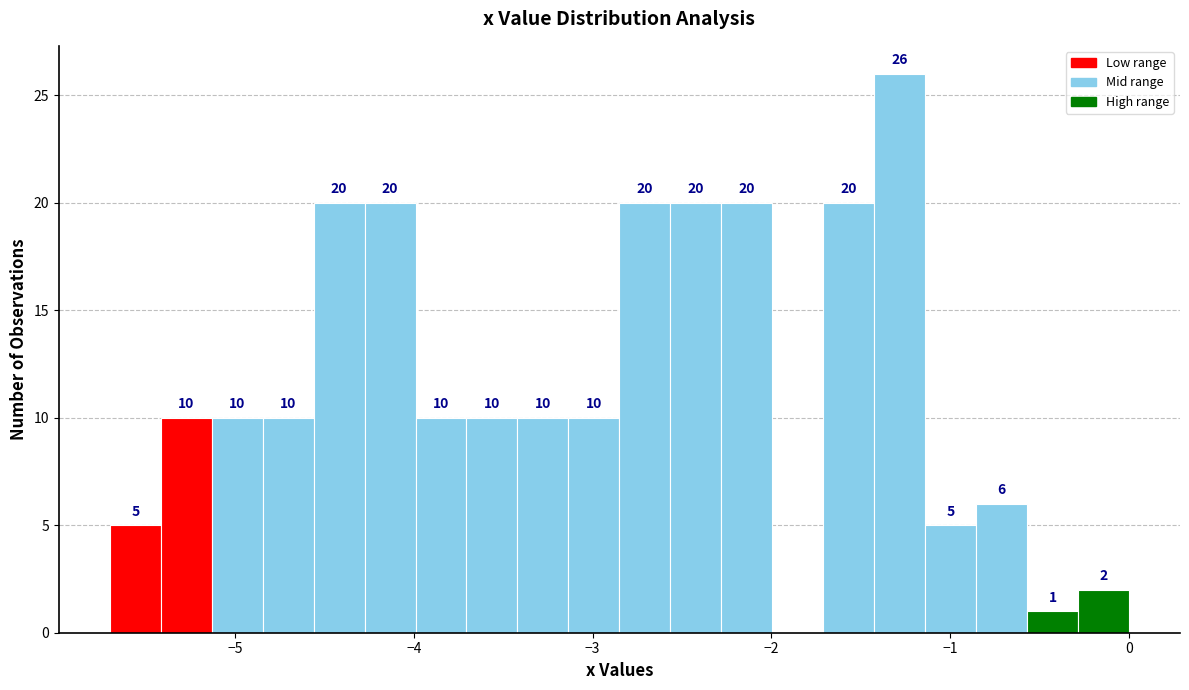

Read against the x-axis, roughly where is the centre of the tallest bar?

-1.3